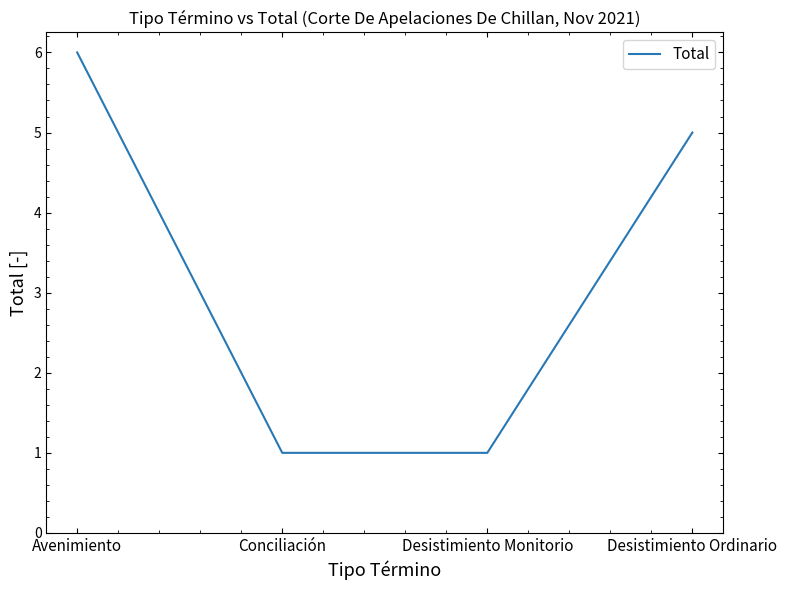

What position from the right is Avenimiento?

4